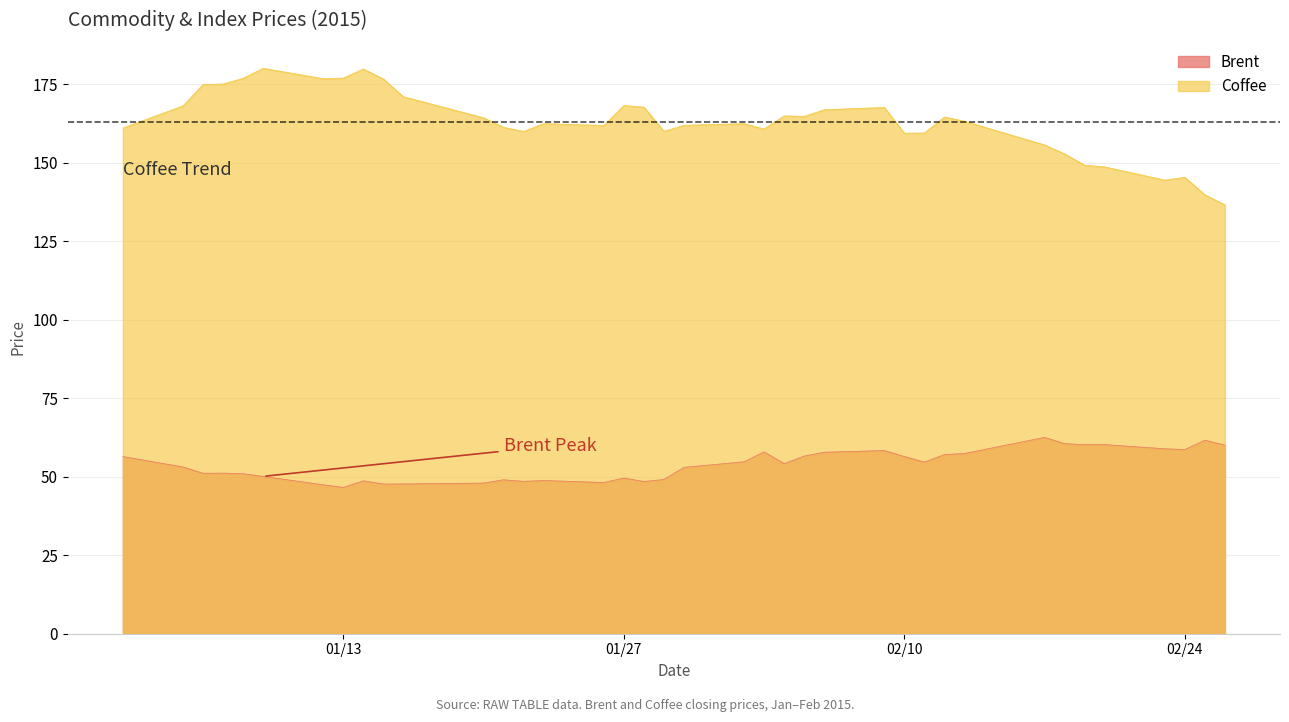

True or false: Brent has a value of 49.6 at 01/27.

True